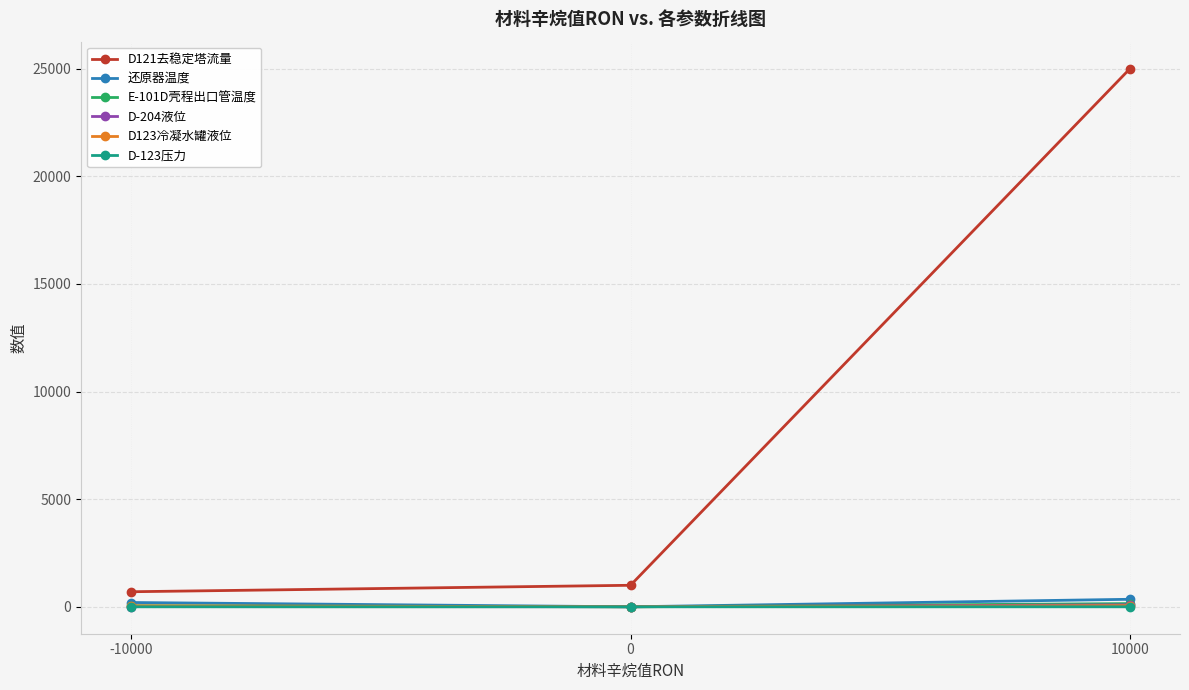

What is the sum of all 还原器温度 values?

551.0